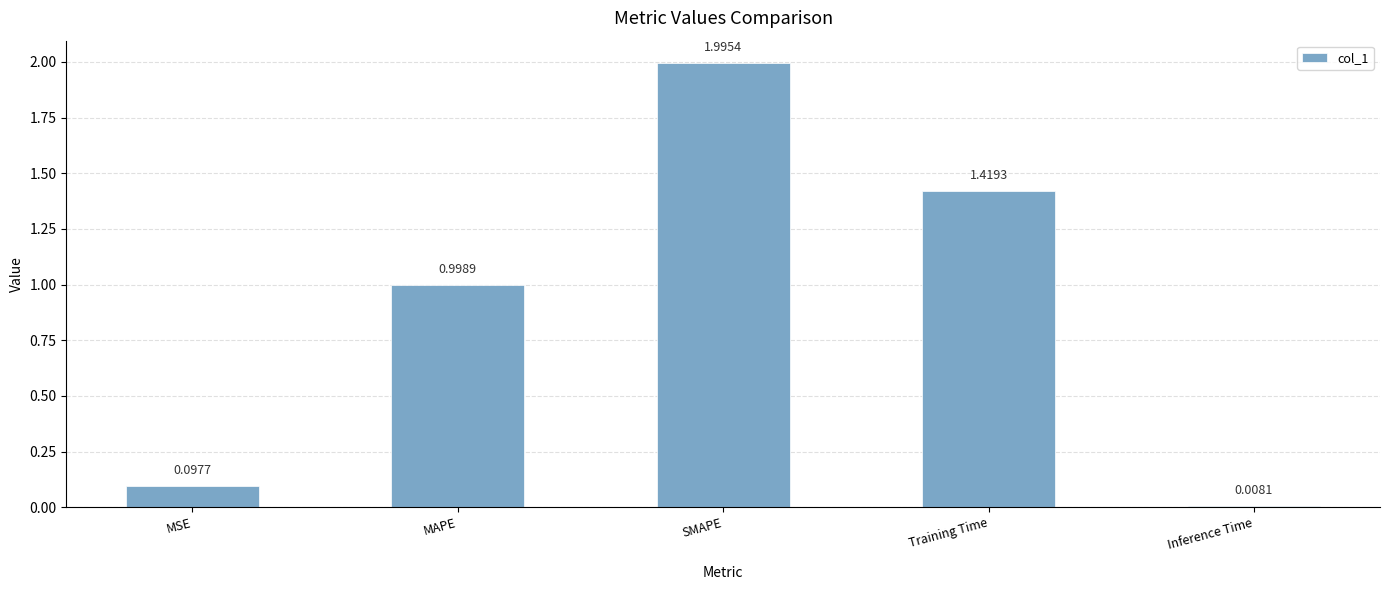

How many categories are shown in the chart?

5